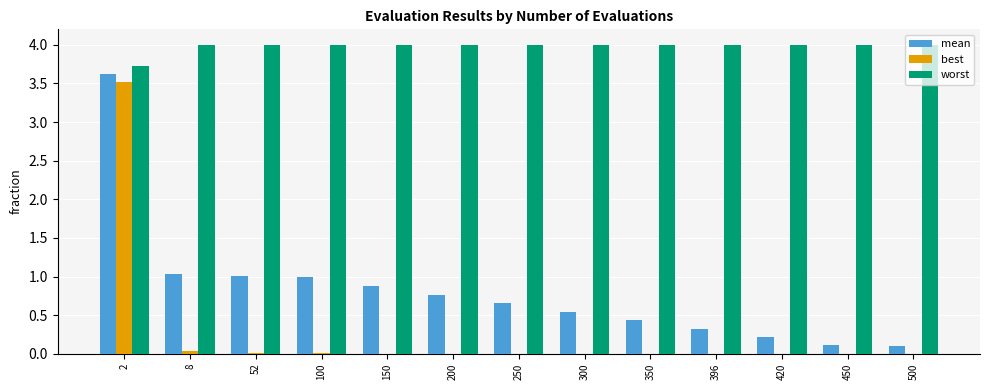

What is the spread (max minus min) of values at 350?

4.0